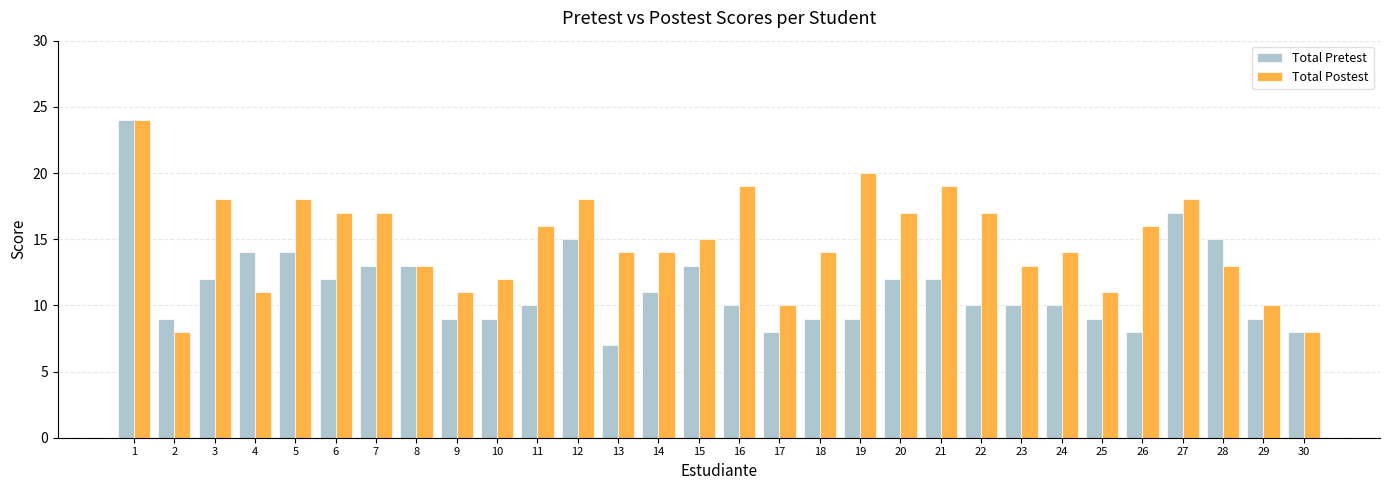

Which series has the largest range (max minus min)?

Total Pretest